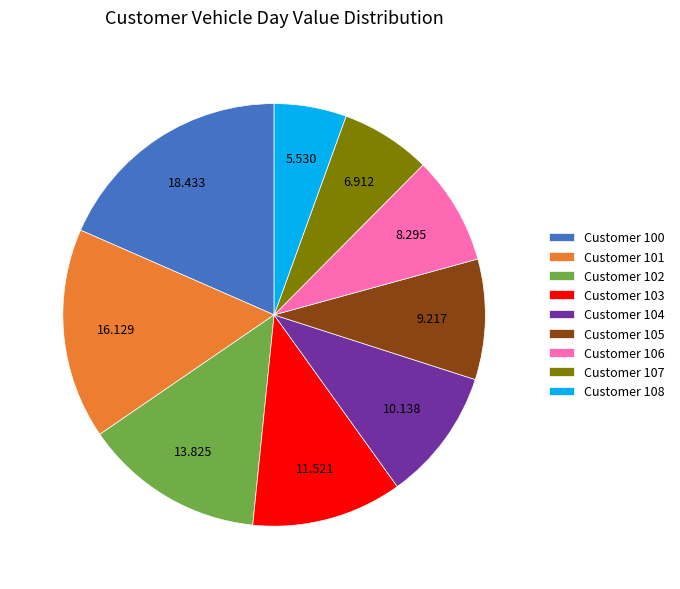

Is Customer 106 the majority of the pie?

No